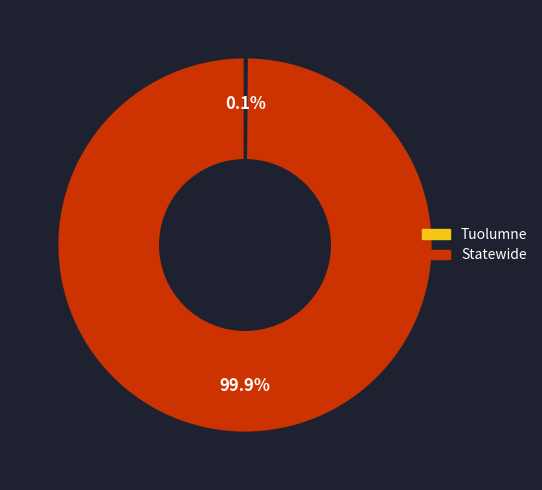

What is the majority slice?

Statewide